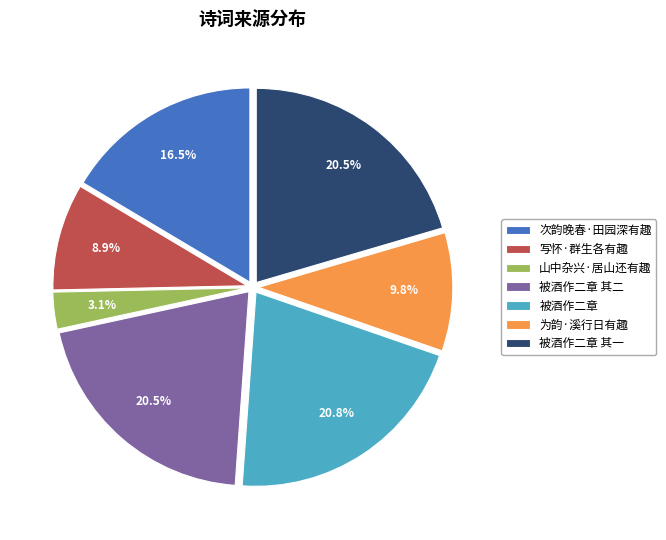

Is there any slice that represents more than half of the pie?

No